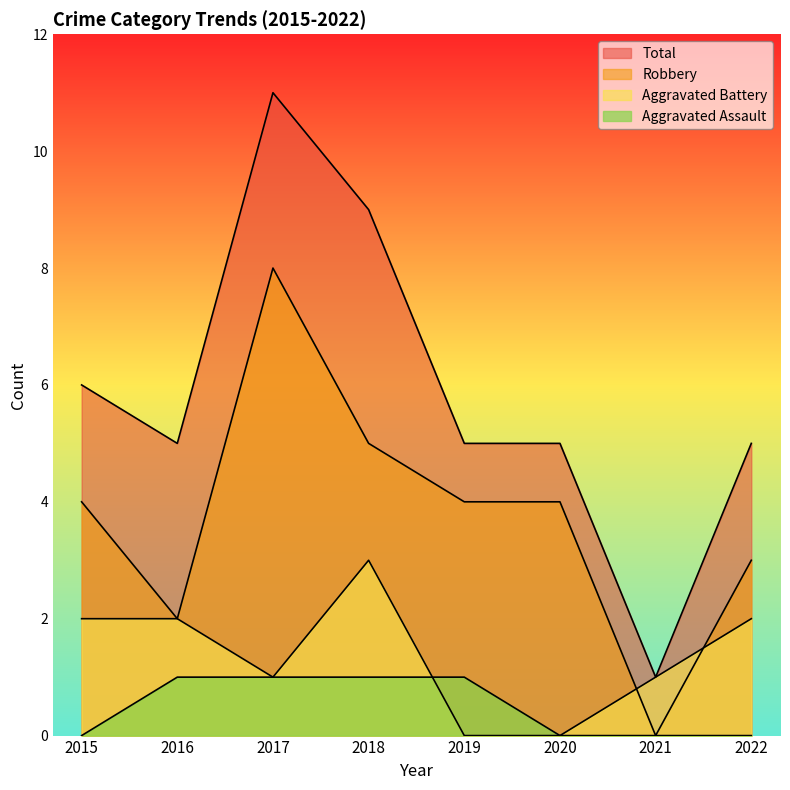

The value of Total at 2017 is 11. True or false?

True